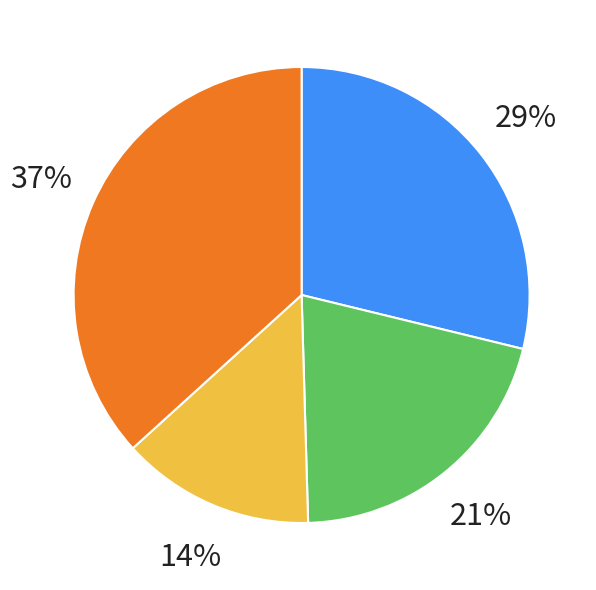

To the nearest percent, what is the difference between the largest and smallest slice percentages?

23%